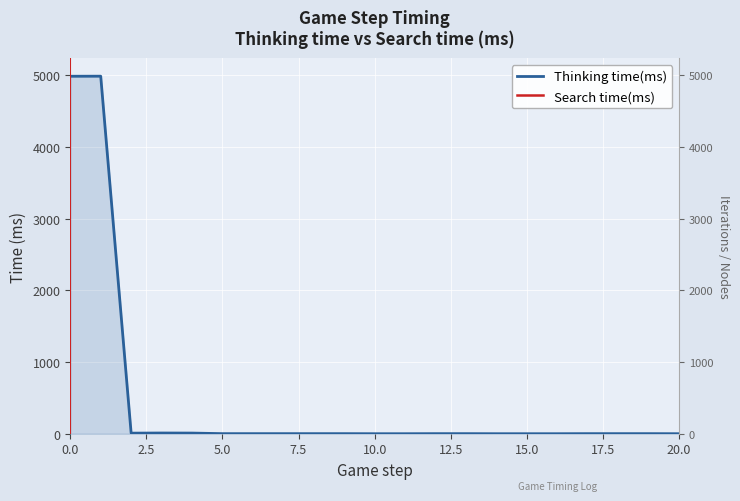

True or false: Search time(ms) has a value of nan at 17.5.

False